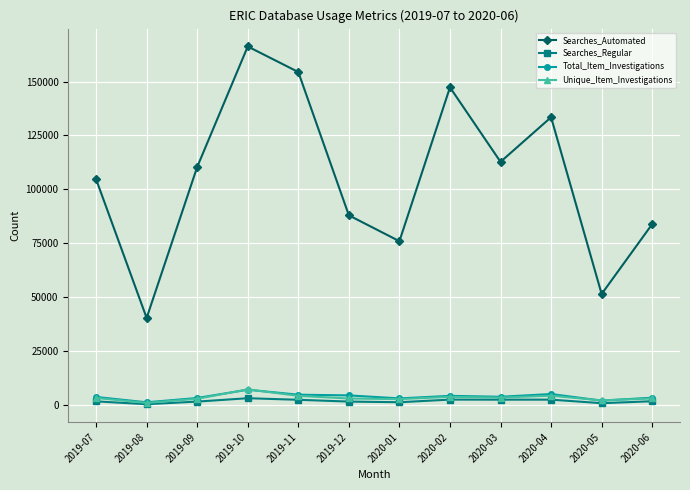

What value does the Searches_Regular series have at 2019-09, to the nearest 50?

1550